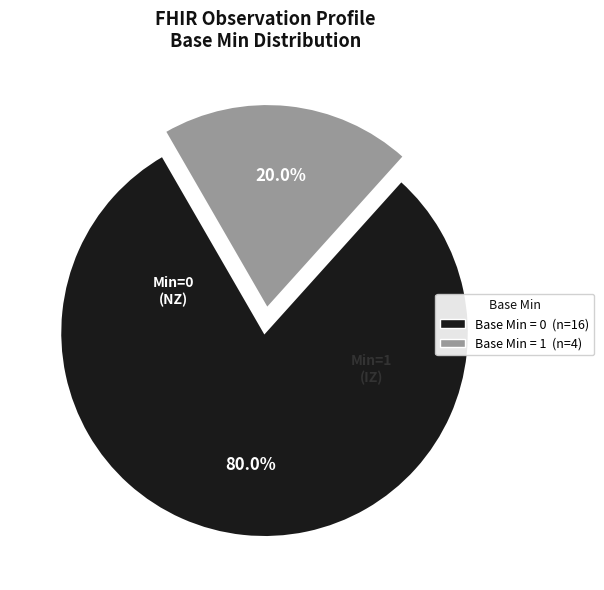

Is there any slice that represents more than half of the pie?

Yes